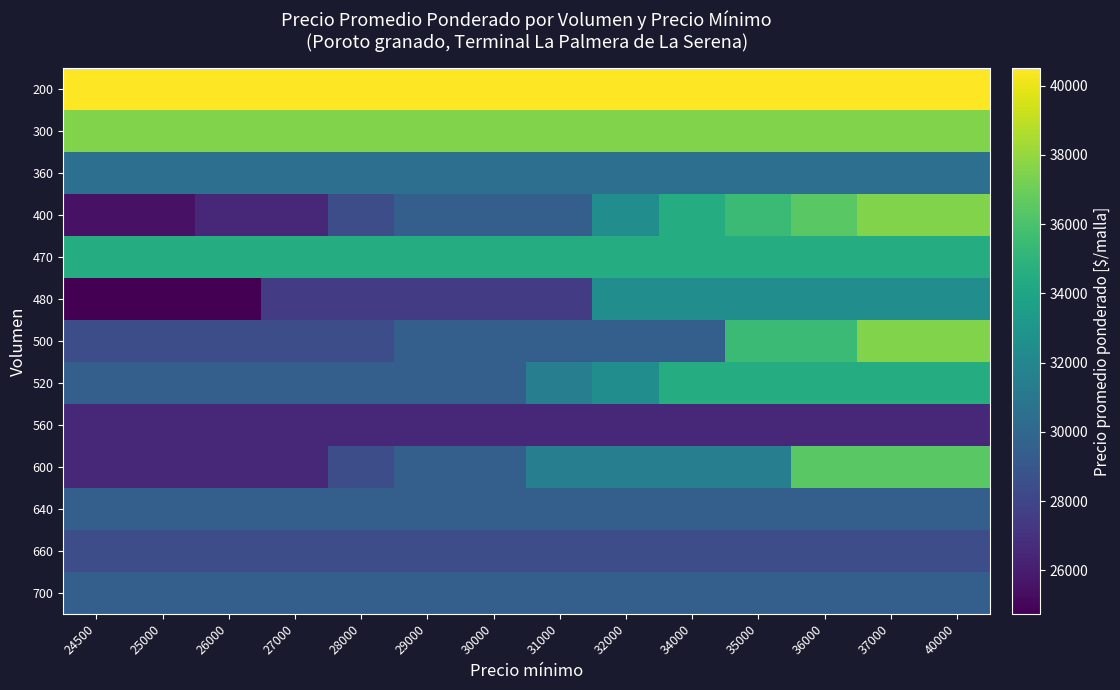

At which category does the chart reach its peak across all series?

24500